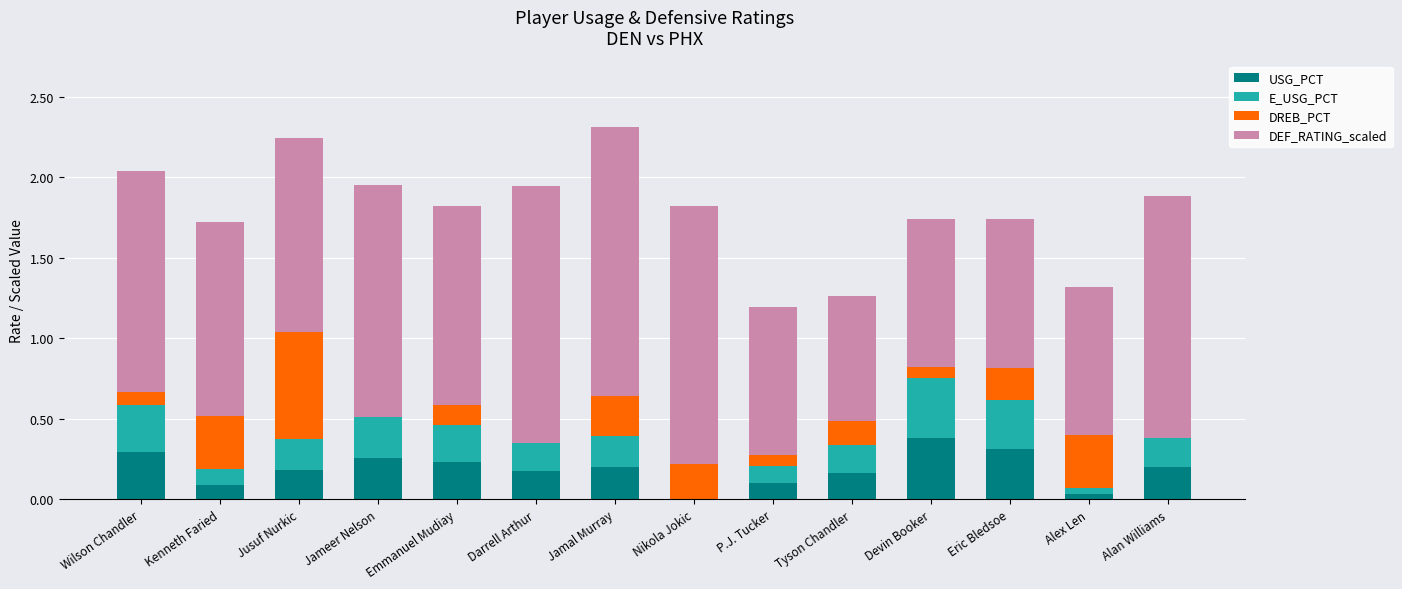

What is the highest value of the USG_PCT series?

0.4